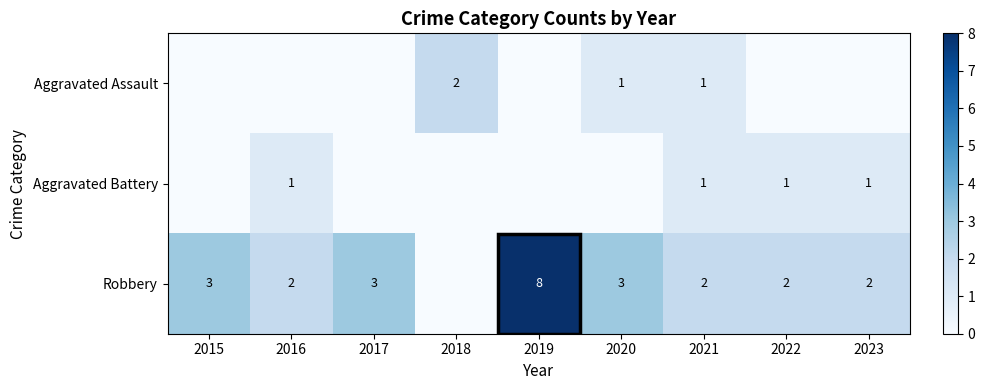

Is it true that Aggravated Assault equals 1 at 2020?

True